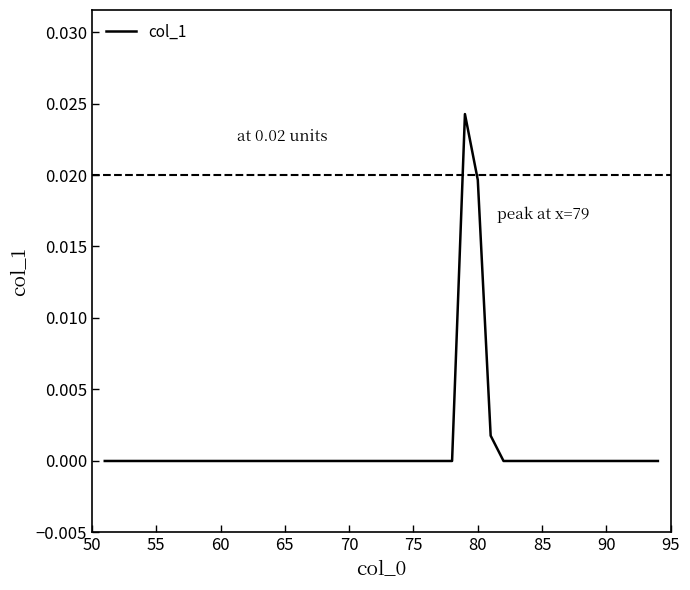

Is this an area chart (filled region under the line)?

No